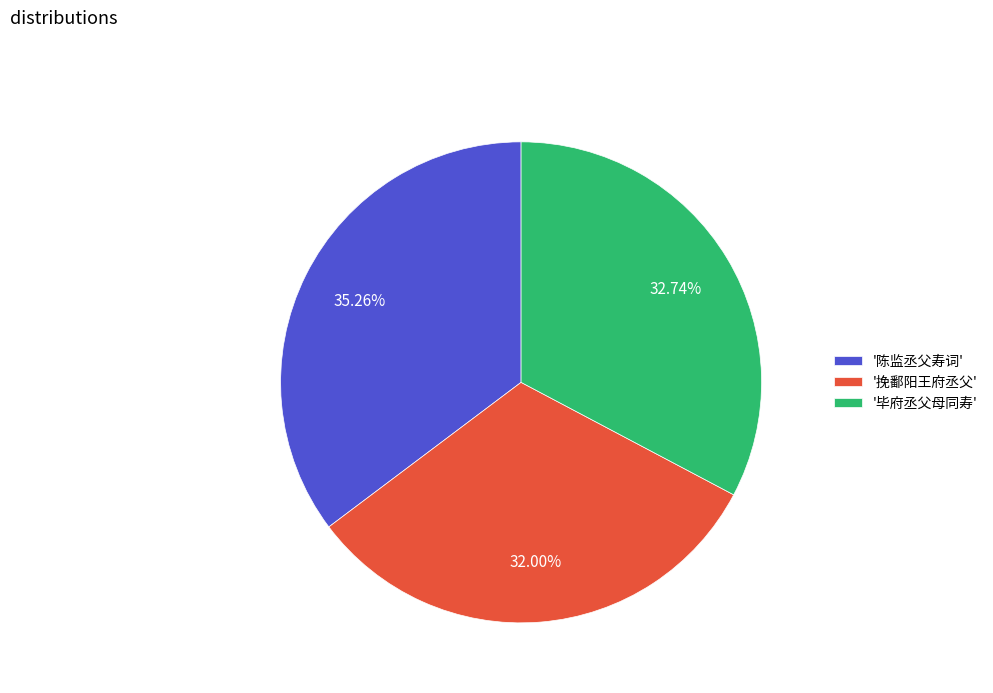

Rank the categories by value from highest to lowest.

'陈监丞父寿词', '毕府丞父母同寿', '挽鄱阳王府丞父'